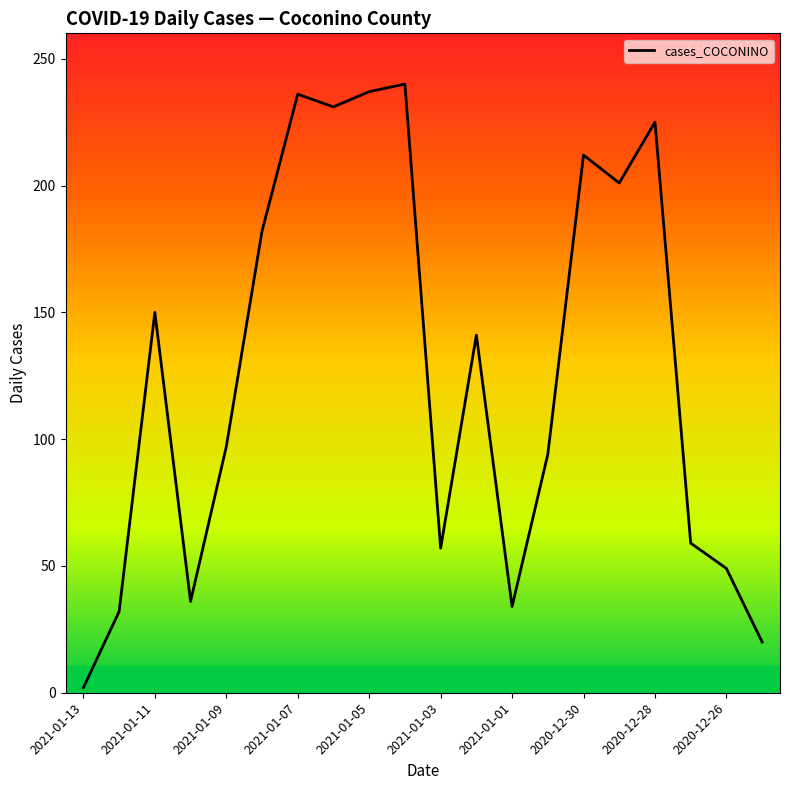

Does the chart display data point markers on the line(s)?

No